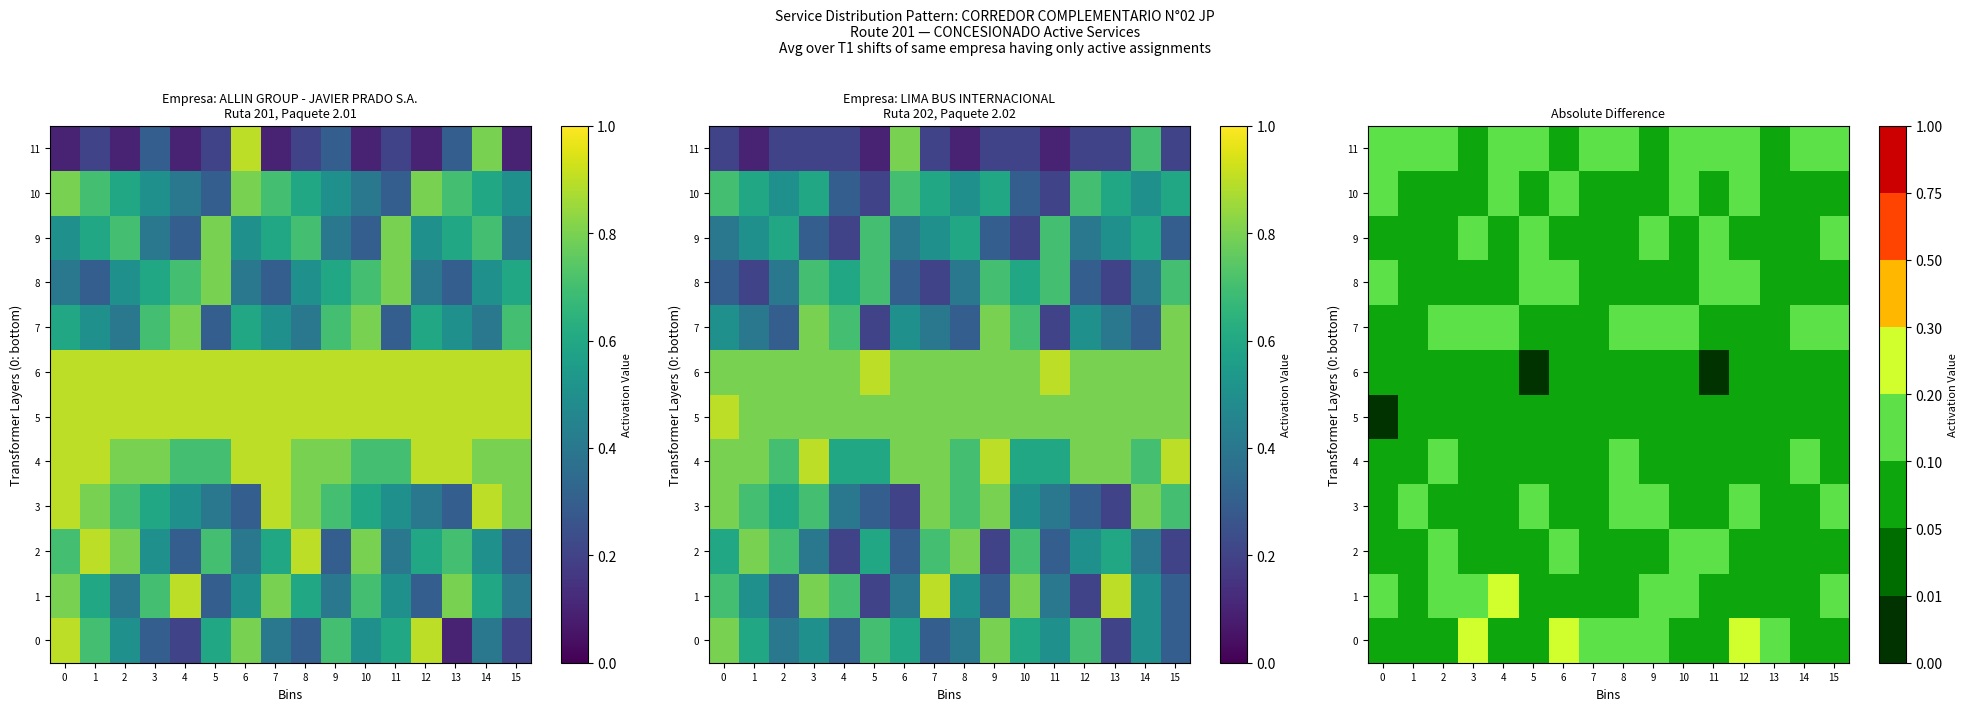

List the labels in order of 10 value, largest first.

0, 6, 12, 4, 10, 1, 2, 3, 5, 7, 8, 9, 11, 13, 14, 15